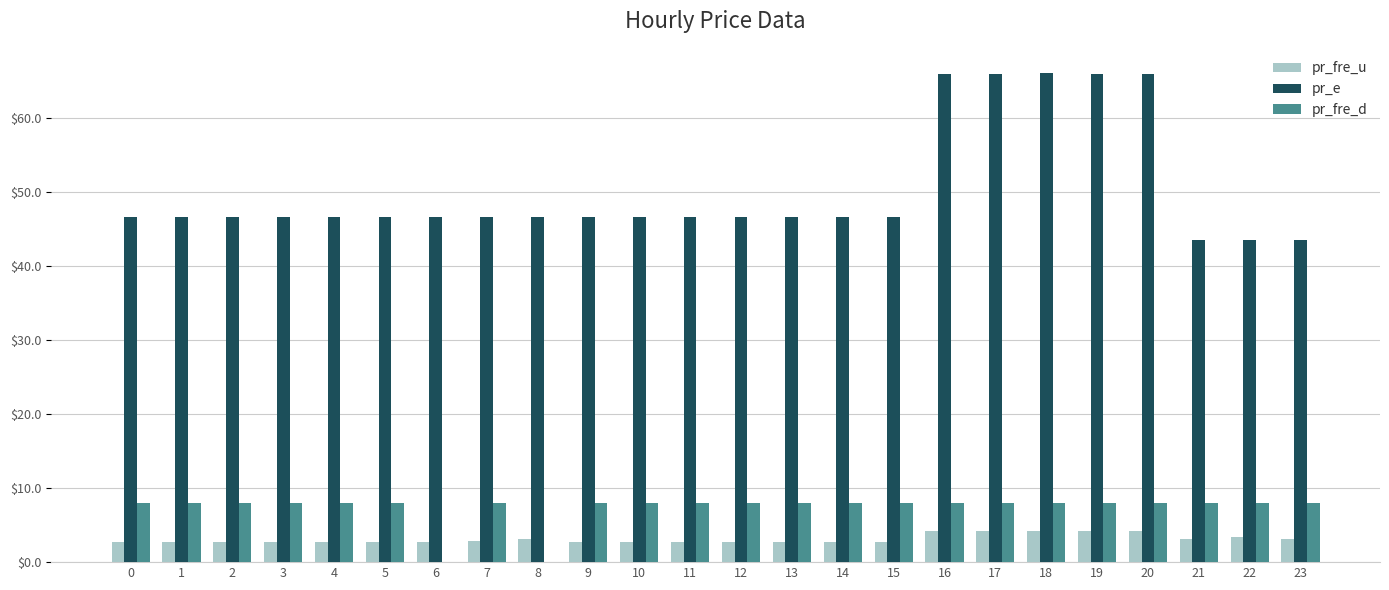

What is the maximum value shown in the chart?

66.0